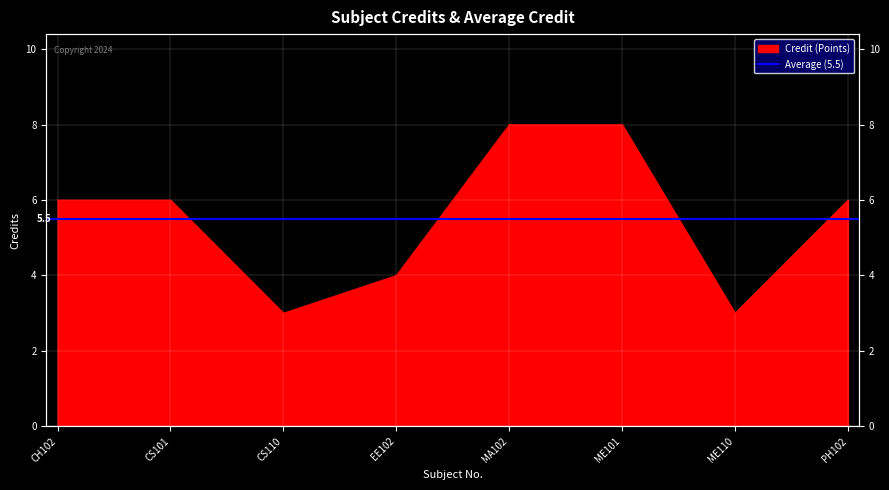

What is the sum of all values?

44